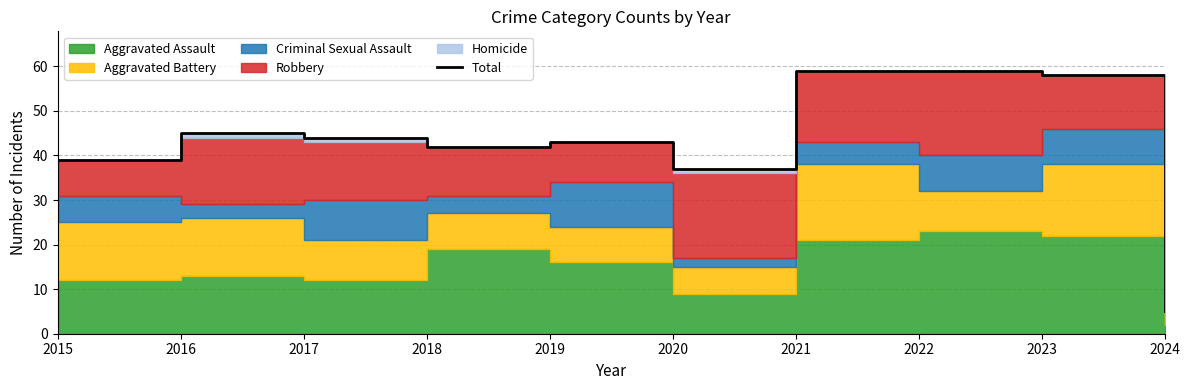

Reading left to right, extract all data points from this chart.

2015=39	2016=45	2017=44	2018=42	2019=43	2020=37	2021=59	2022=59	2023=58	2024=5